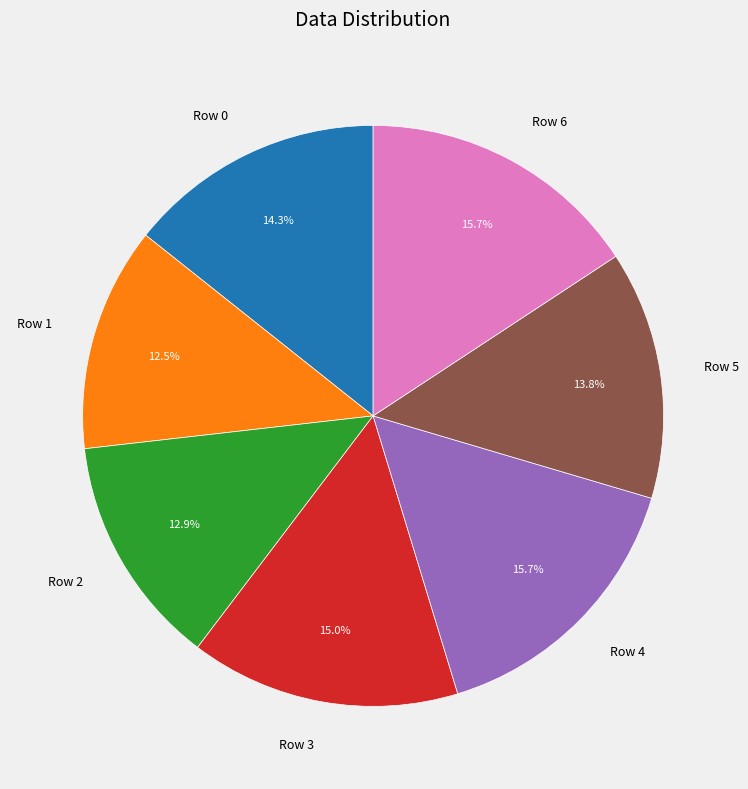

To the nearest percent, what is the difference between the largest and smallest slice percentages?

3%